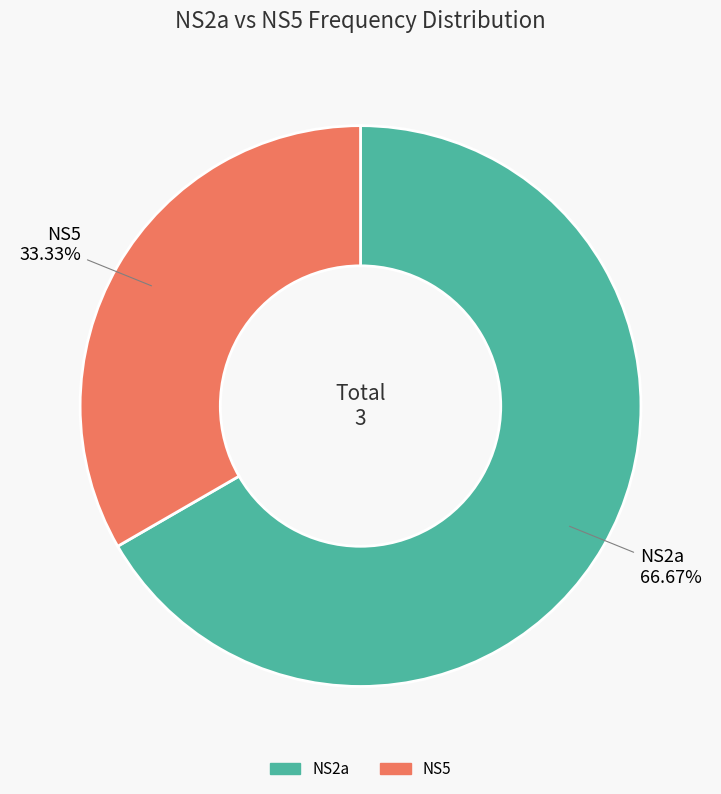

To the nearest percent, what is the combined percentage of NS5 and NS2a?

100%